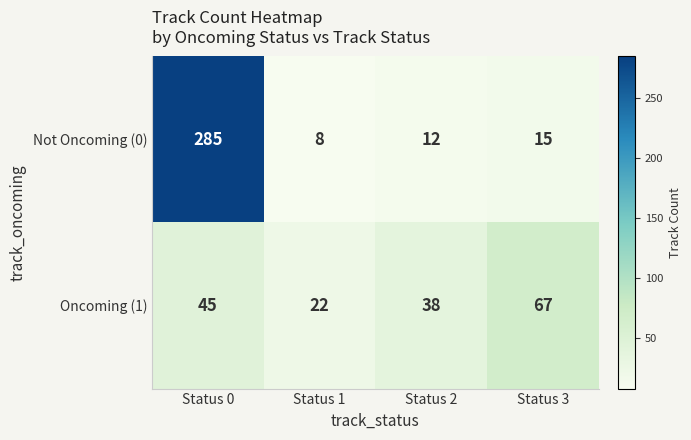

The Oncoming (1) series shows 22 at Status 1. True or false?

True